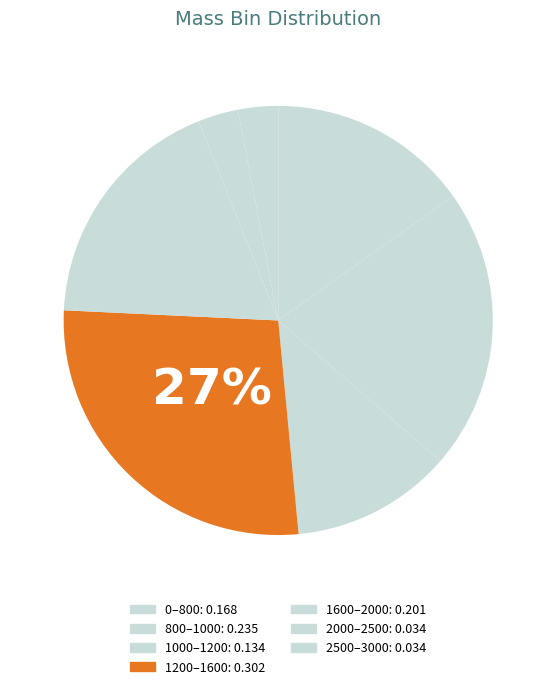

Do 2000–2500 and 1600–2000 together represent more than half of the pie?

No